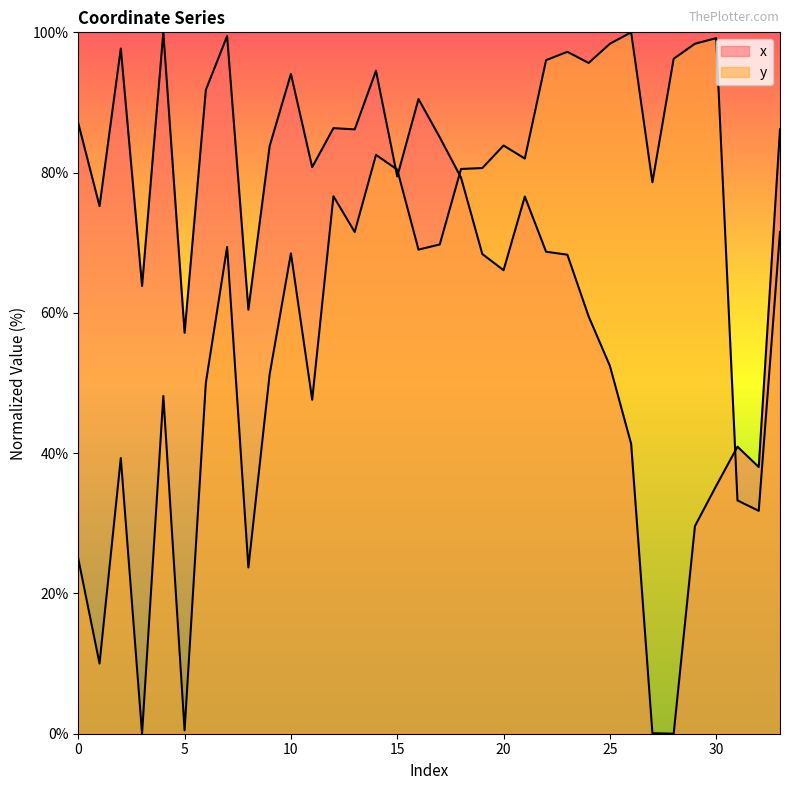

Which series has the largest range (max minus min)?

x